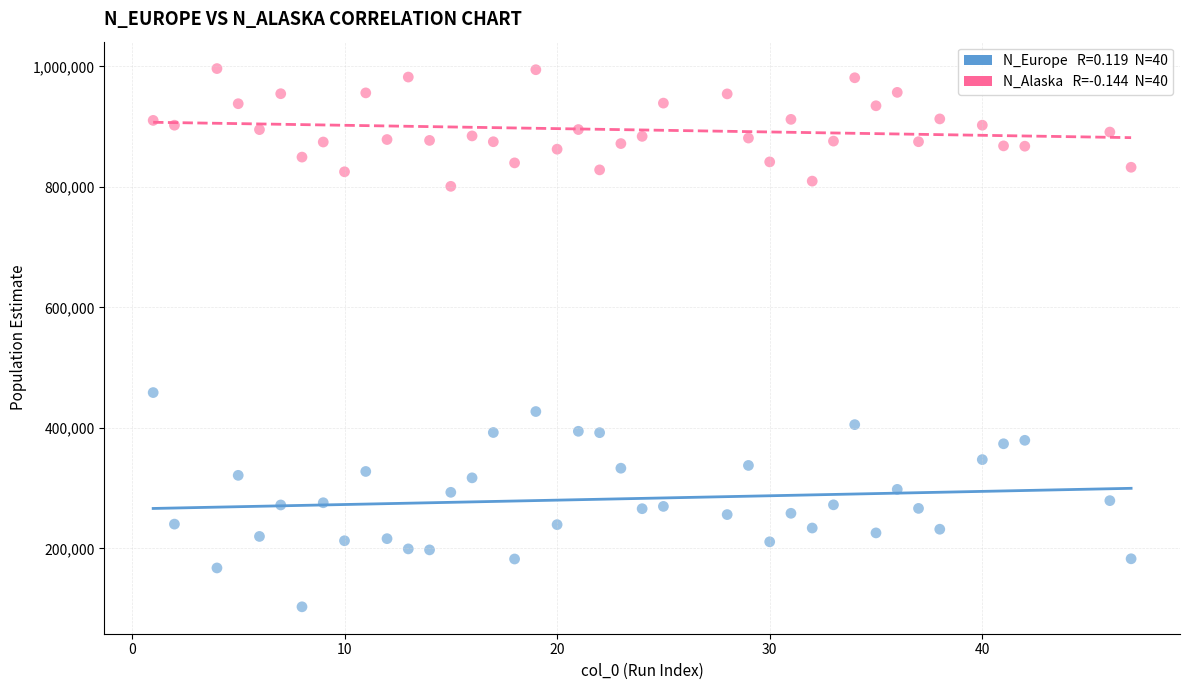

Across all data points, what is the range of X values (max minus min)?

46